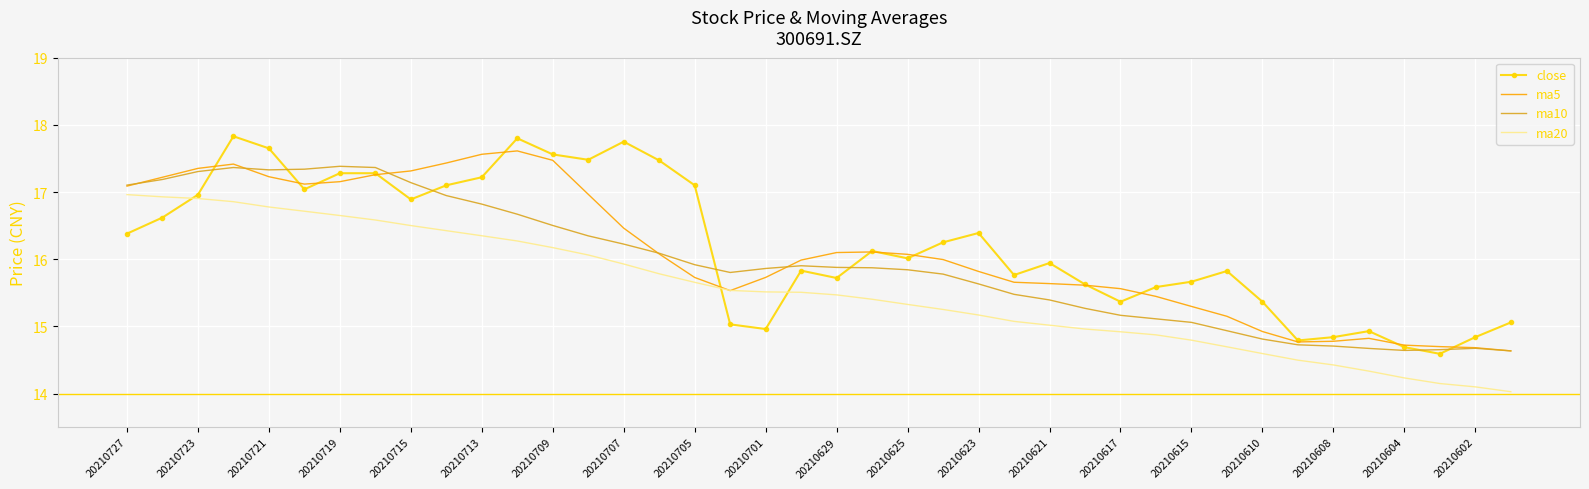

True or false: ma20 and ma10 intersect in this chart.

False